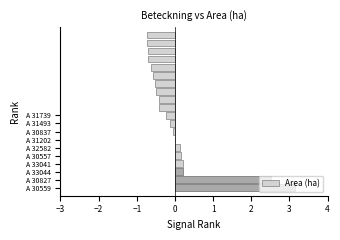

What is the smallest value displayed?

-0.7